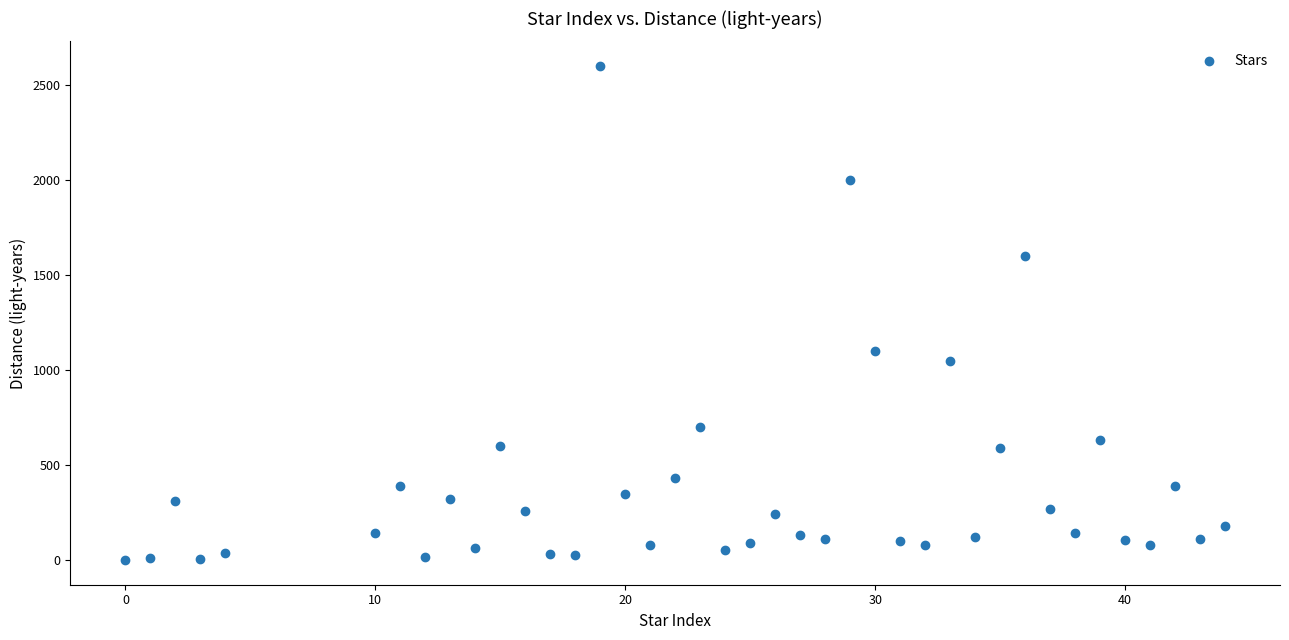

What is the range of Y values (max minus min)?

2600.0